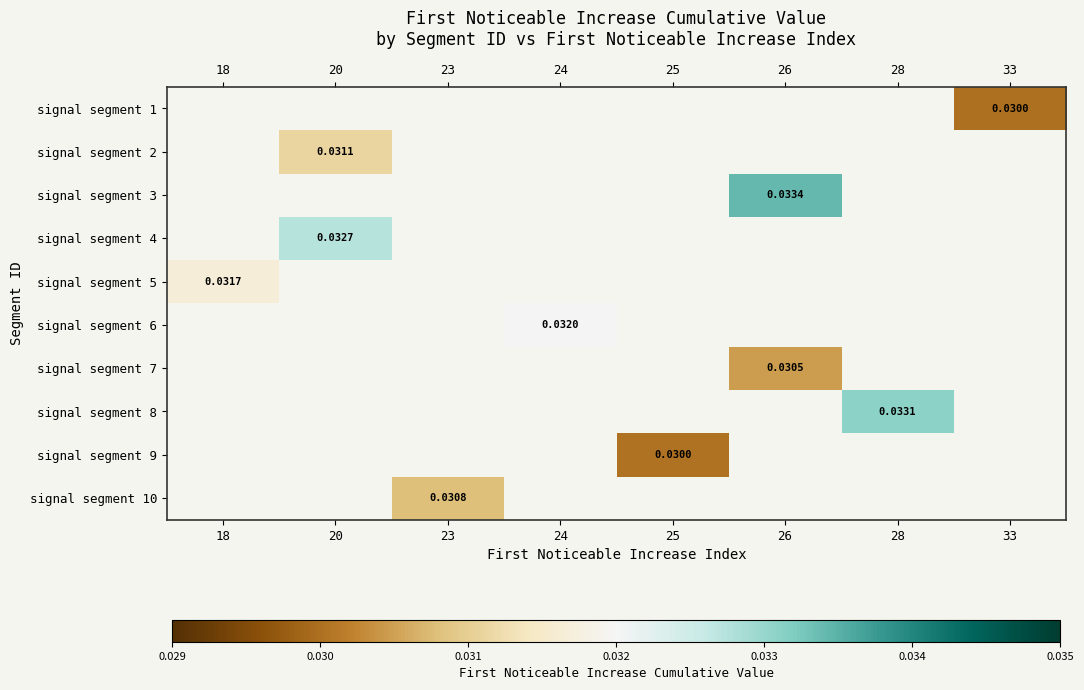

True or false: signal segment 4 has a value of 0.0 at 20.

False